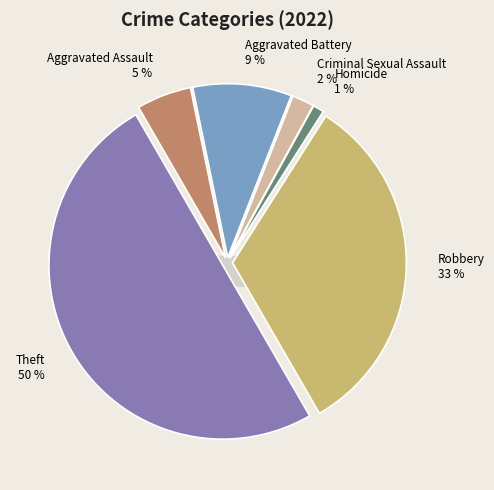

Which has a higher value, Arson or Robbery?

Robbery